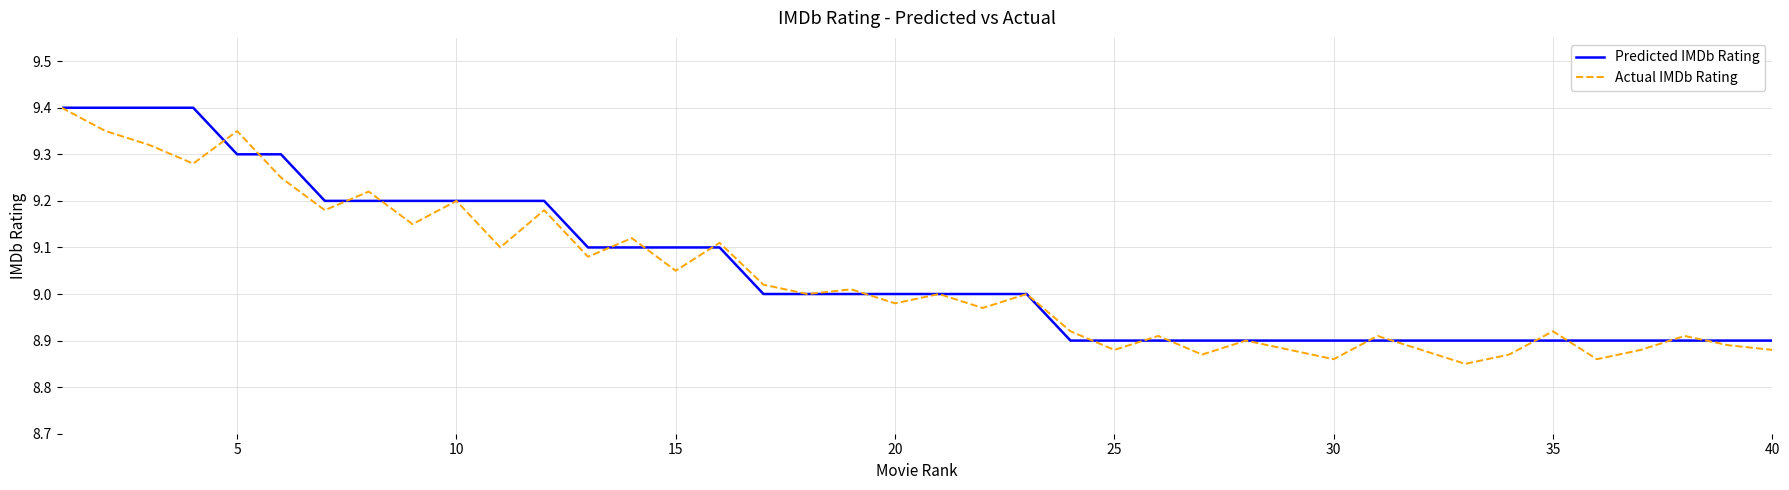

Which series has the largest range (max minus min)?

Actual IMDb Rating